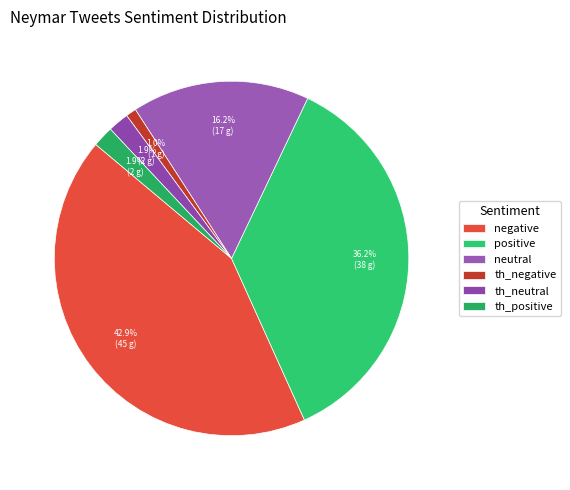

Is there a majority slice in this chart?

No